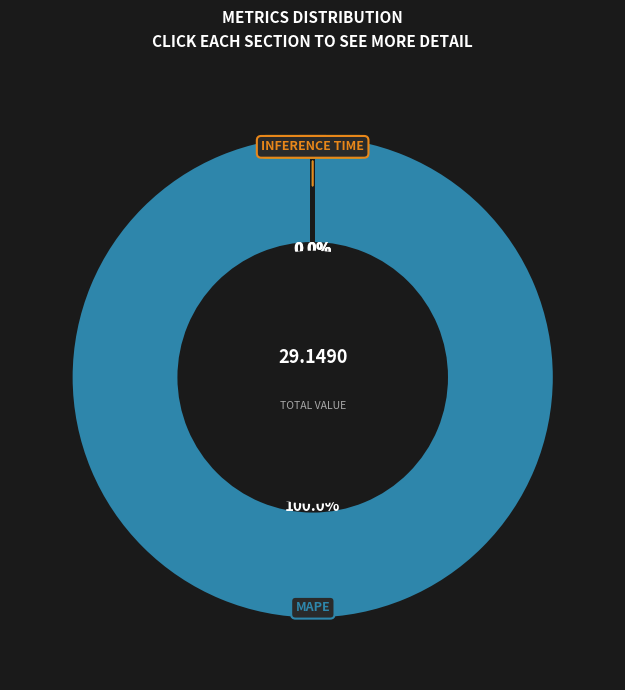

Is there any slice that represents more than half of the pie?

Yes